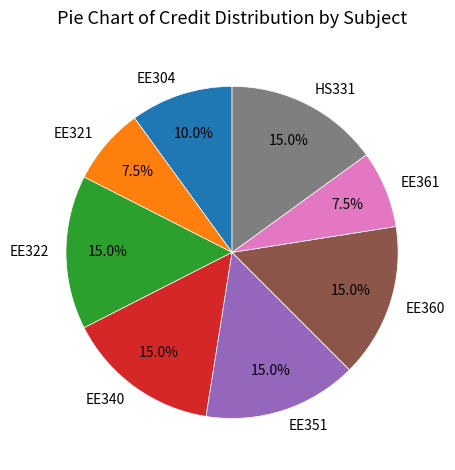

What percentage is NOT represented by EE321?

92.5%